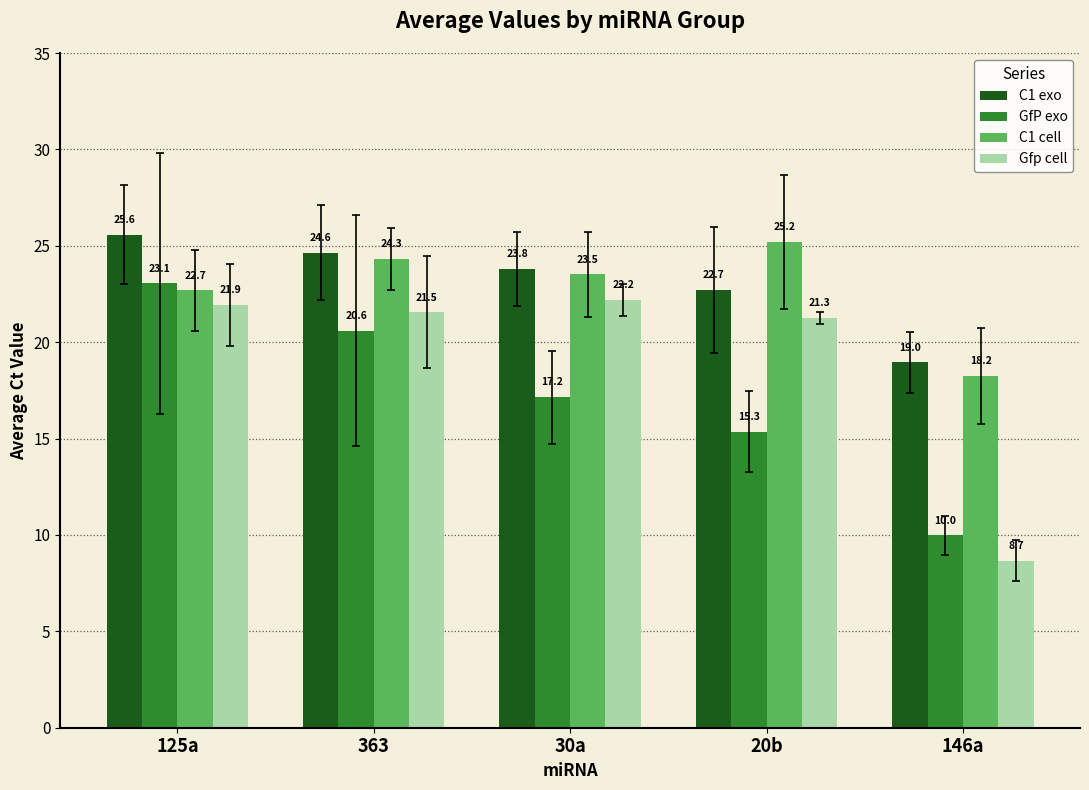

Which category has the lowest value in the C1 exo series?

146a